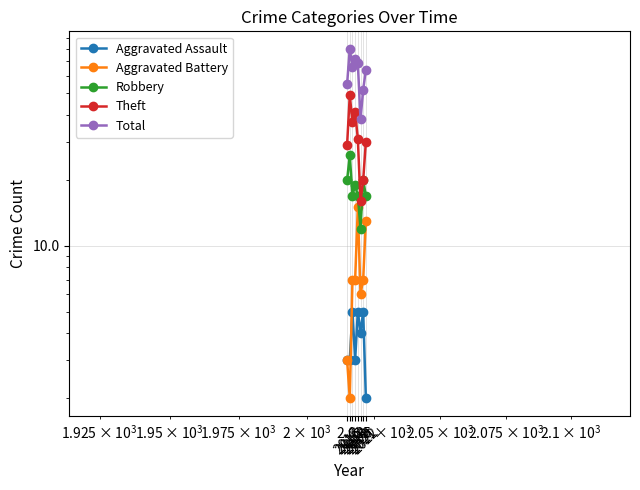

Rank the series by their maximum value, from lowest to highest.

Aggravated Assault, Aggravated Battery, Robbery, Theft, Total